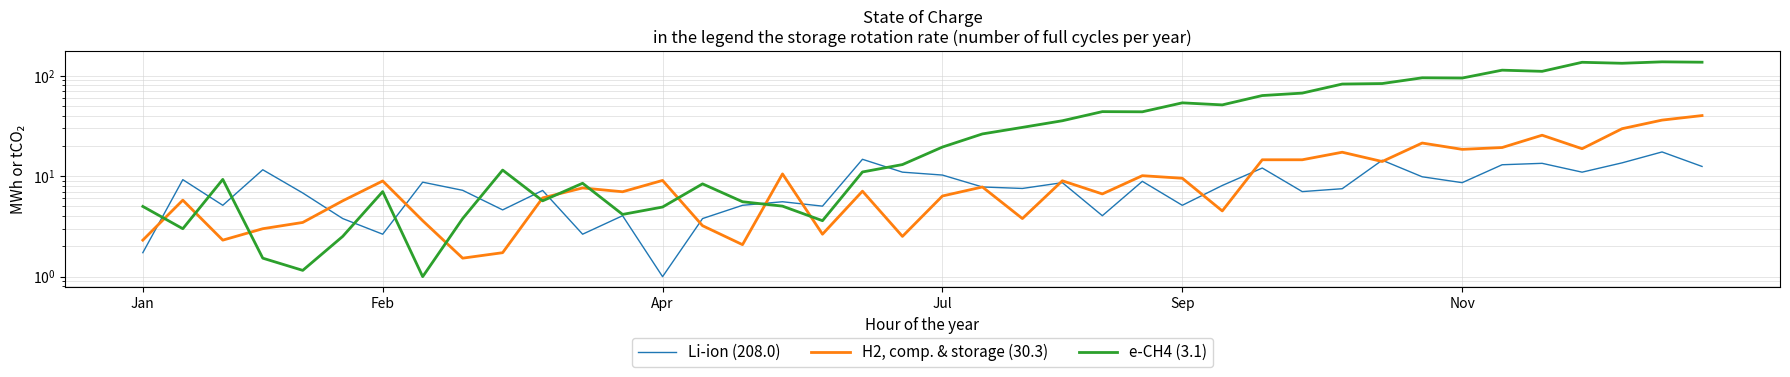

What position from the left is 12?

13